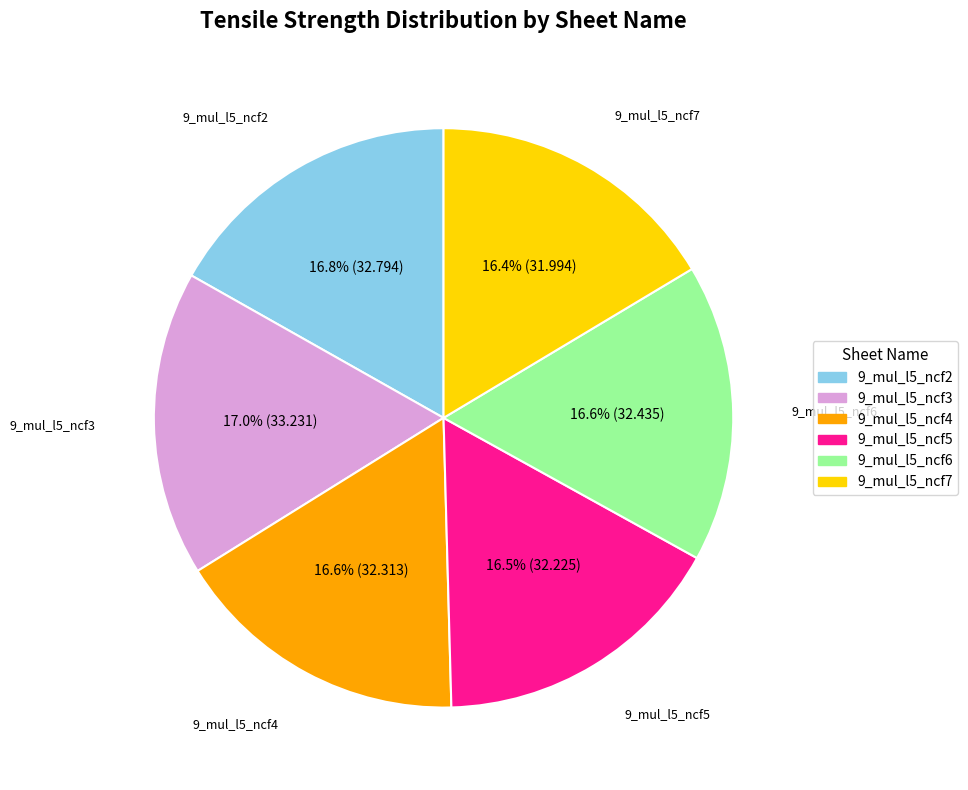

What percentage is NOT represented by 9_mul_l5_ncf6?

83.4%